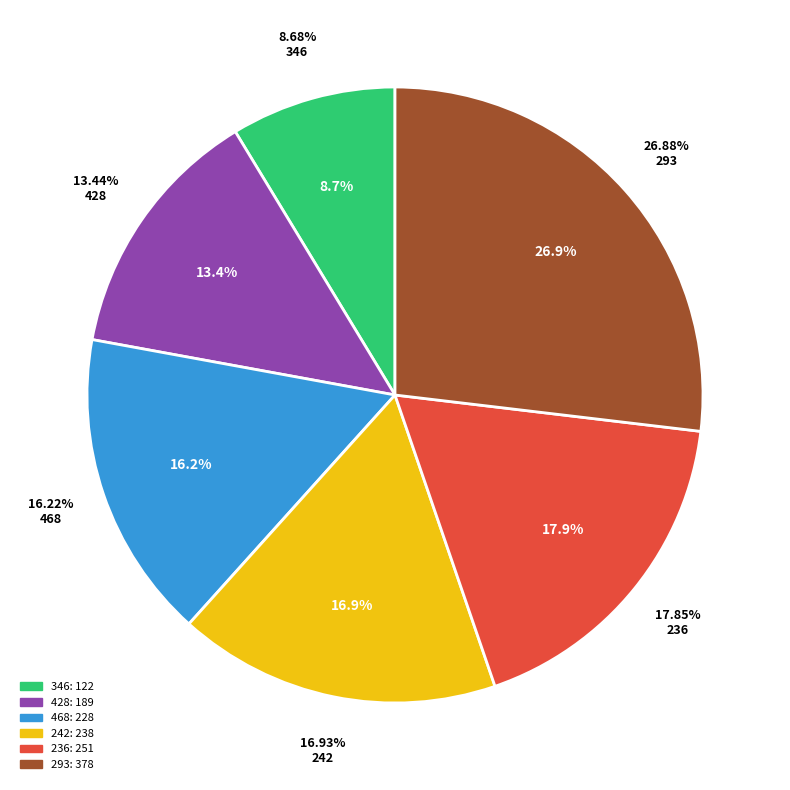

Does any single category account for the majority?

No